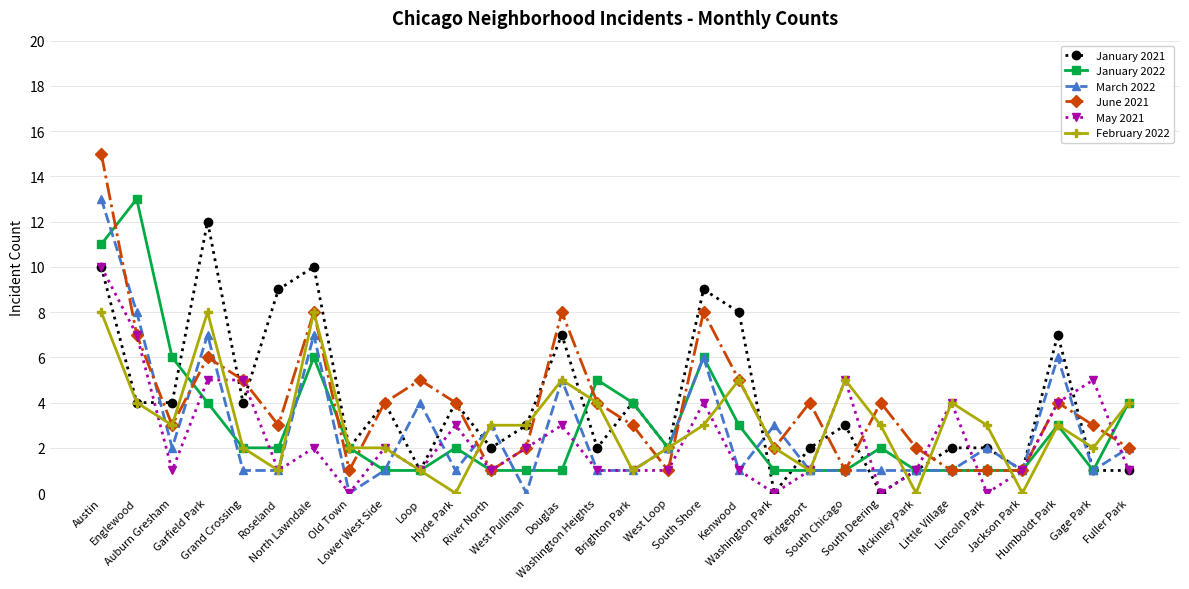

Reading left to right, transcribe all the data shown in this chart.

January 2021: Austin=10	Englewood=4	Auburn Gresham=4	Garfield Park=12	Grand Crossing=4	Roseland=9	North Lawndale=10	Old Town=2	Lower West Side=4	Loop=1	Hyde Park=4	River North=2	West Pullman=3	Douglas=7	Washington Heights=2	Brighton Park=4	West Loop=2	South Shore=9	Kenwood=8	Washington Park=0	Bridgeport=2	South Chicago=3	South Deering=0	Mckinley Park=1	Little Village=2	Lincoln Park=2	Jackson Park=1	Humboldt Park=7	Gage Park=1	Fuller Park=1
January 2022: Austin=11	Englewood=13	Auburn Gresham=6	Garfield Park=4	Grand Crossing=2	Roseland=2	North Lawndale=6	Old Town=2	Lower West Side=1	Loop=1	Hyde Park=2	River North=1	West Pullman=1	Douglas=1	Washington Heights=5	Brighton Park=4	West Loop=2	South Shore=6	Kenwood=3	Washington Park=1	Bridgeport=1	South Chicago=1	South Deering=2	Mckinley Park=1	Little Village=1	Lincoln Park=1	Jackson Park=1	Humboldt Park=3	Gage Park=1	Fuller Park=4
March 2022: Austin=13	Englewood=8	Auburn Gresham=2	Garfield Park=7	Grand Crossing=1	Roseland=1	North Lawndale=7	Old Town=0	Lower West Side=1	Loop=4	Hyde Park=1	River North=3	West Pullman=0	Douglas=5	Washington Heights=1	Brighton Park=1	West Loop=2	South Shore=6	Kenwood=1	Washington Park=3	Bridgeport=1	South Chicago=1	South Deering=1	Mckinley Park=1	Little Village=1	Lincoln Park=2	Jackson Park=1	Humboldt Park=6	Gage Park=1	Fuller Park=2
June 2021: Austin=15	Englewood=7	Auburn Gresham=3	Garfield Park=6	Grand Crossing=5	Roseland=3	North Lawndale=8	Old Town=1	Lower West Side=4	Loop=5	Hyde Park=4	River North=1	West Pullman=2	Douglas=8	Washington Heights=4	Brighton Park=3	West Loop=1	South Shore=8	Kenwood=5	Washington Park=2	Bridgeport=4	South Chicago=1	South Deering=4	Mckinley Park=2	Little Village=1	Lincoln Park=1	Jackson Park=1	Humboldt Park=4	Gage Park=3	Fuller Park=2
May 2021: Austin=10	Englewood=7	Auburn Gresham=1	Garfield Park=5	Grand Crossing=5	Roseland=1	North Lawndale=2	Old Town=0	Lower West Side=2	Loop=1	Hyde Park=3	River North=1	West Pullman=2	Douglas=3	Washington Heights=1	Brighton Park=1	West Loop=1	South Shore=4	Kenwood=1	Washington Park=0	Bridgeport=1	South Chicago=5	South Deering=0	Mckinley Park=1	Little Village=4	Lincoln Park=0	Jackson Park=1	Humboldt Park=4	Gage Park=5	Fuller Park=1
February 2022: Austin=8	Englewood=4	Auburn Gresham=3	Garfield Park=8	Grand Crossing=2	Roseland=1	North Lawndale=8	Old Town=2	Lower West Side=2	Loop=1	Hyde Park=0	River North=3	West Pullman=3	Douglas=5	Washington Heights=4	Brighton Park=1	West Loop=2	South Shore=3	Kenwood=5	Washington Park=2	Bridgeport=1	South Chicago=5	South Deering=3	Mckinley Park=0	Little Village=4	Lincoln Park=3	Jackson Park=0	Humboldt Park=3	Gage Park=2	Fuller Park=4